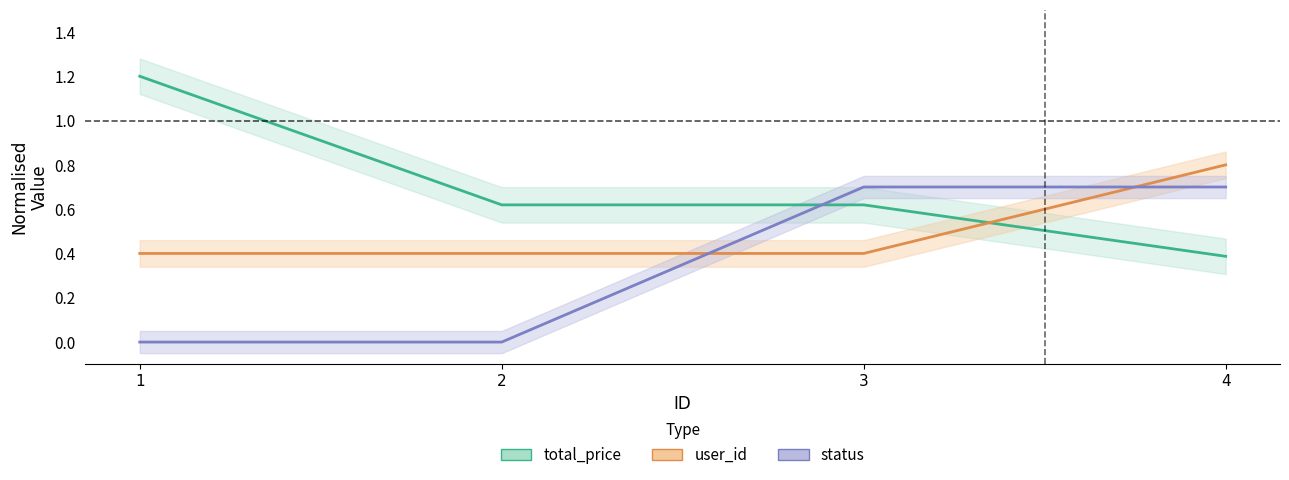

After their last crossing, which series has the higher values: user_id or status?

user_id